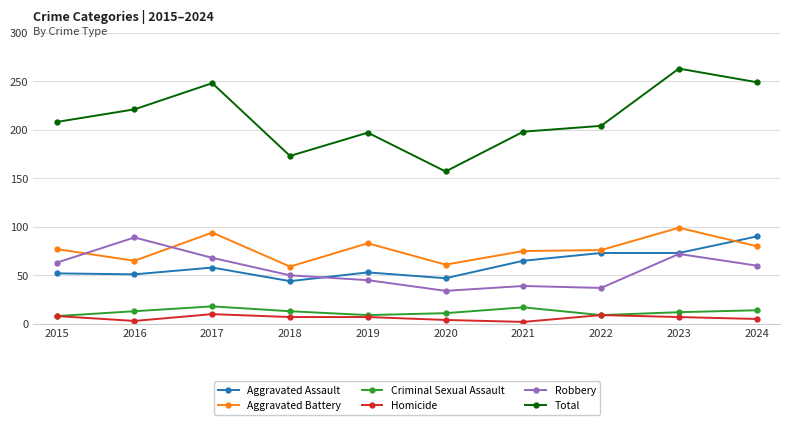

At which category does Homicide reach its first local peak?

2017